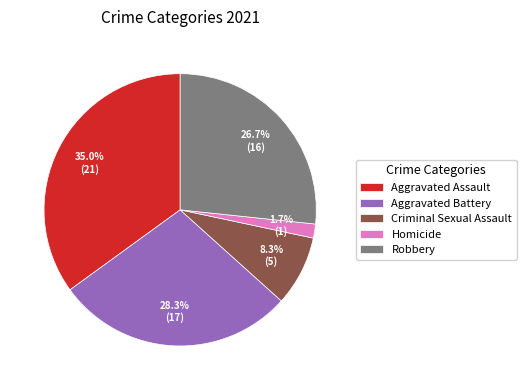

Which category has the biggest portion of the pie?

Aggravated Assault